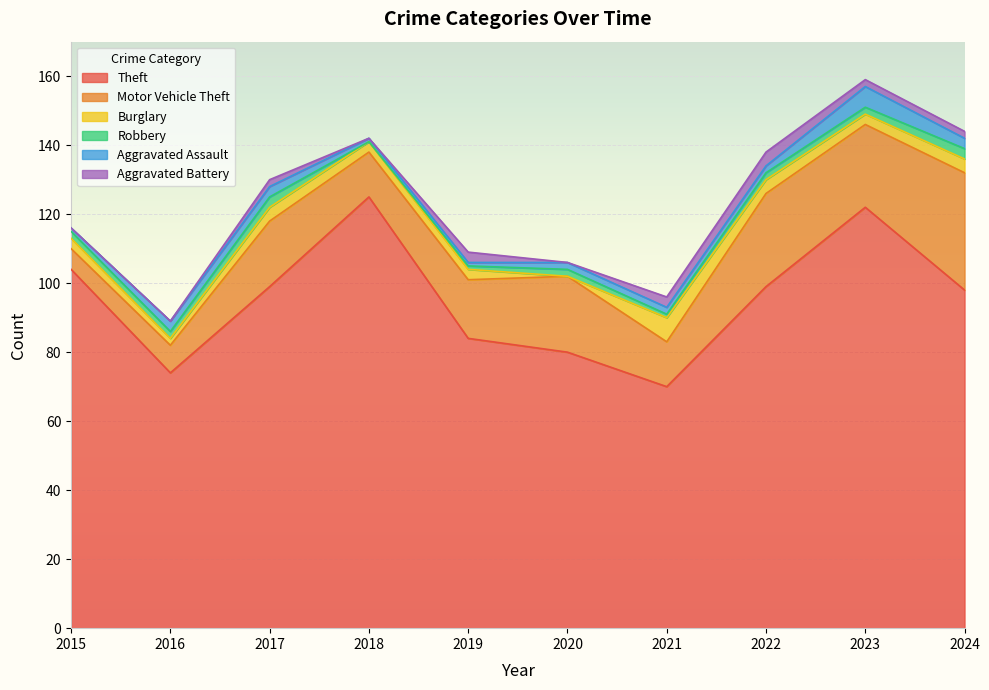

The Burglary series shows 3 at 2023. True or false?

True